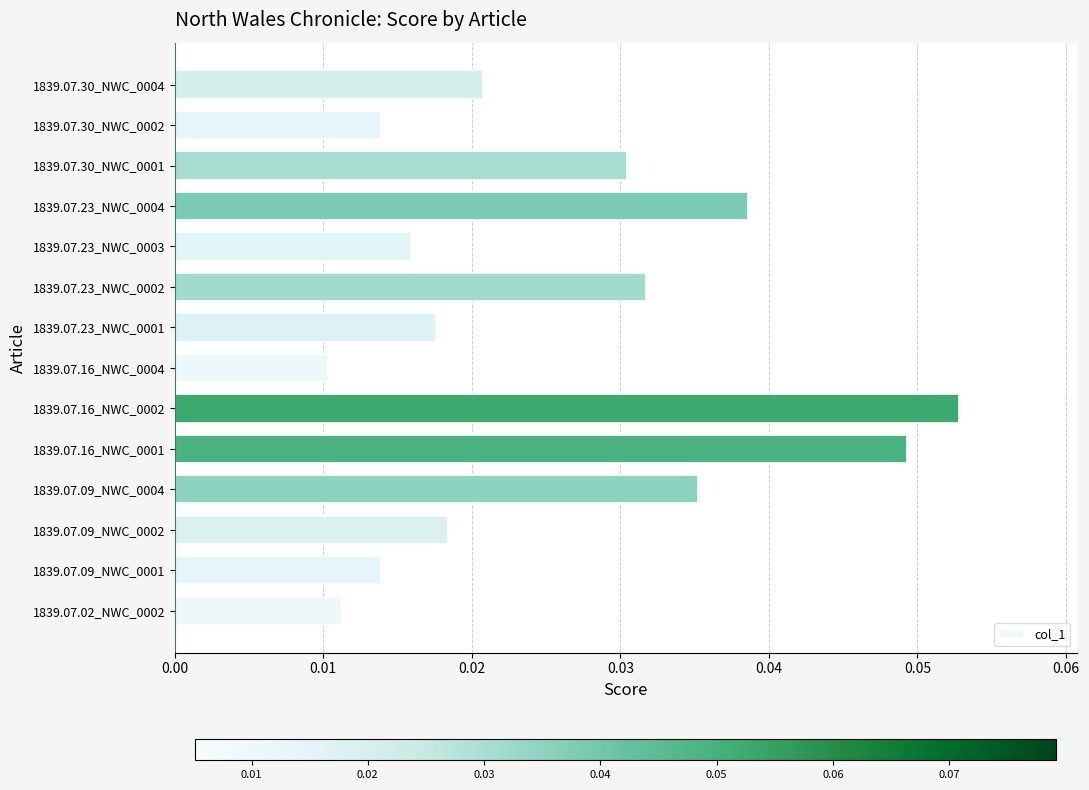

Which has a higher value, 1839.07.02_NWC_0002 or 1839.07.09_NWC_0001?

1839.07.09_NWC_0001